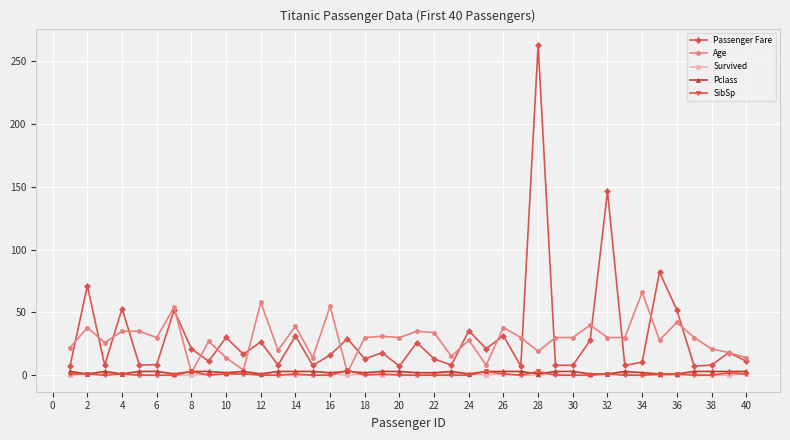

True or false: SibSp has more than 2 points higher than both neighbors.

True